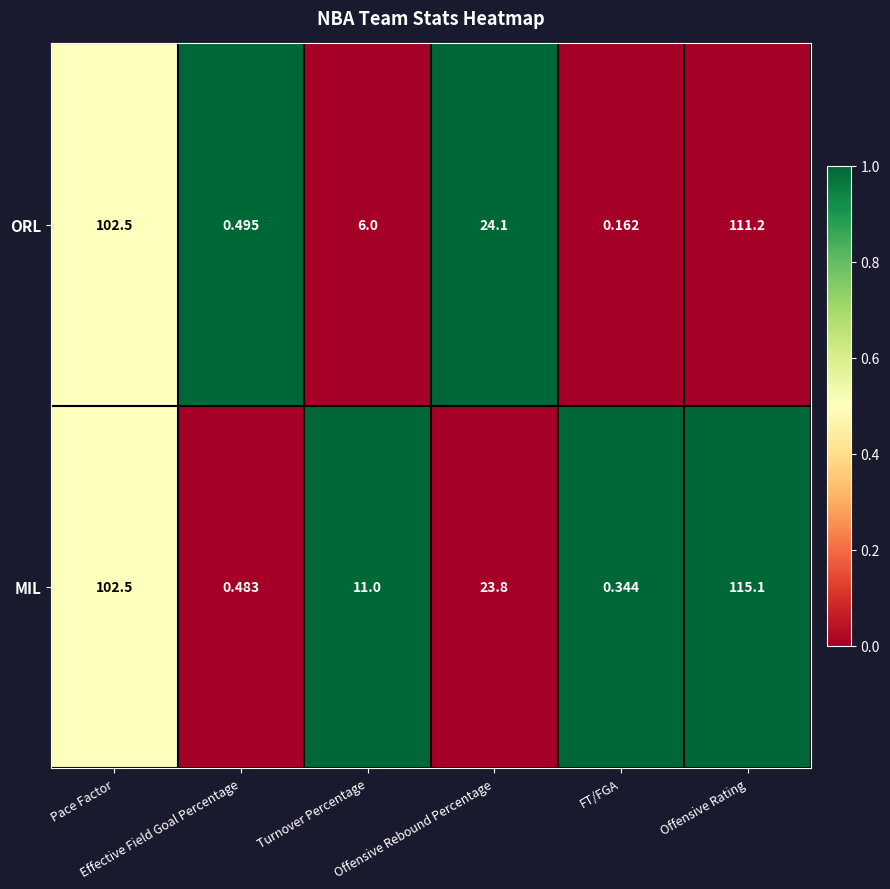

Which series has the largest range (max minus min)?

MIL